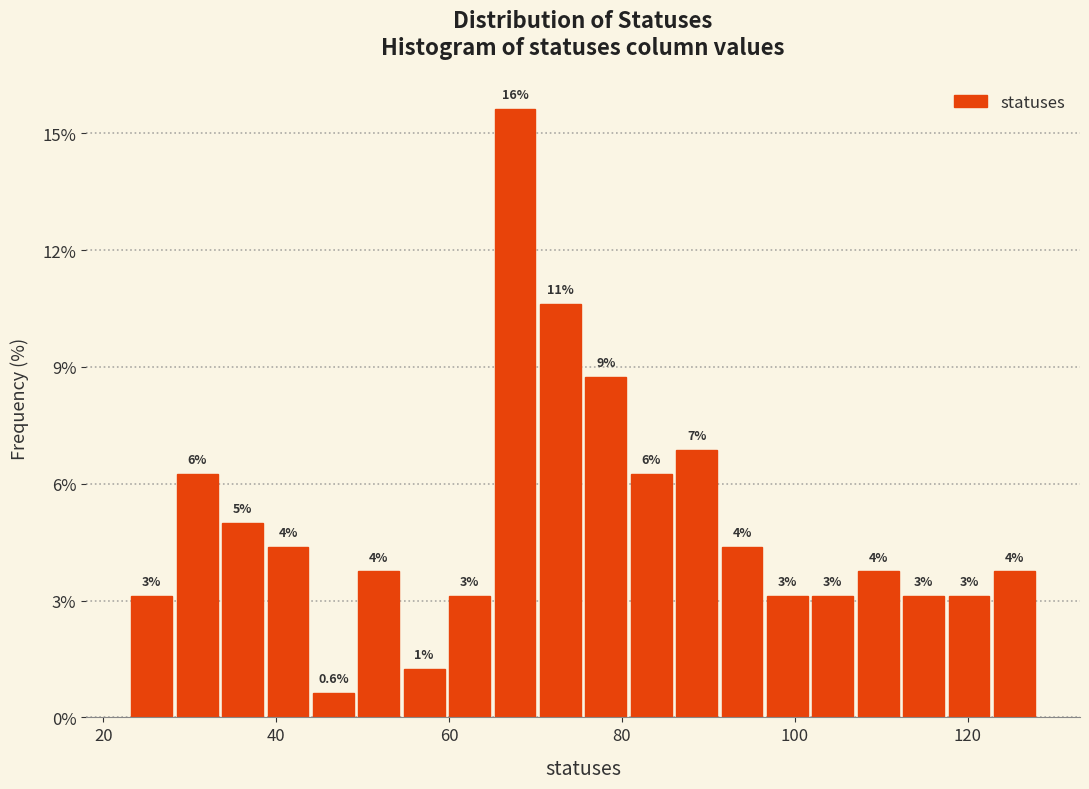

Around what value on the x-axis is the tallest bar? Give the approximate position of its centre, as read against the axis.

68